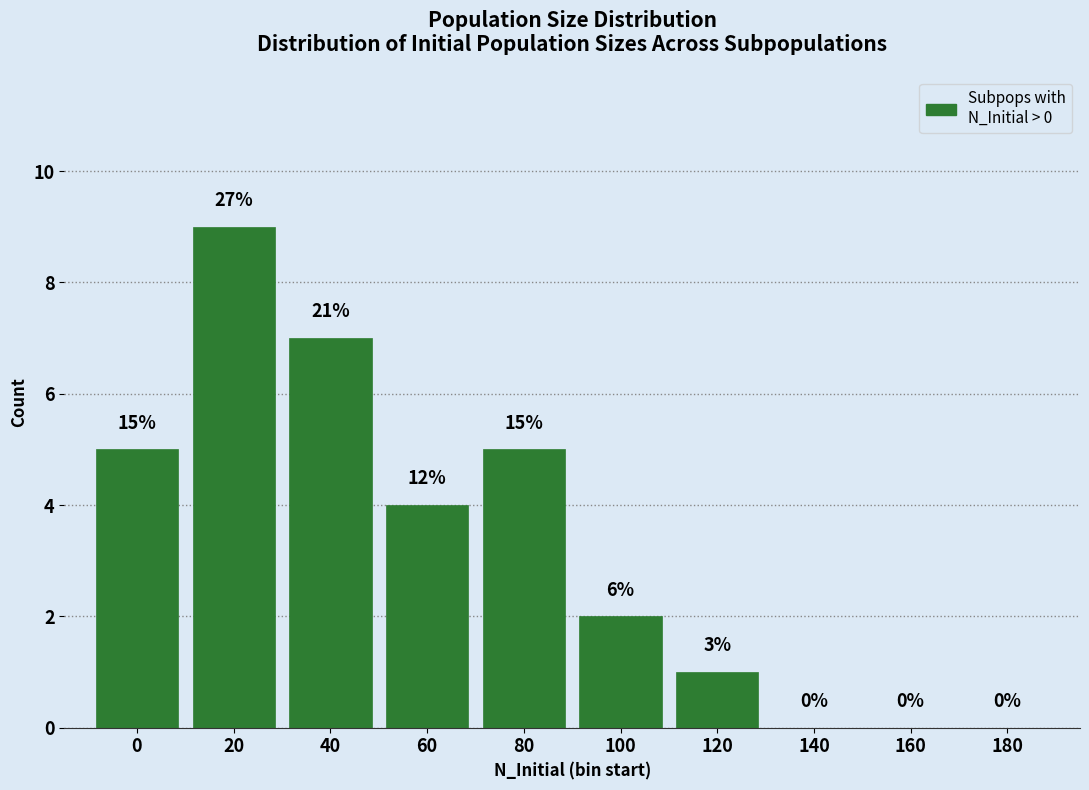

Are the bars horizontal?

No